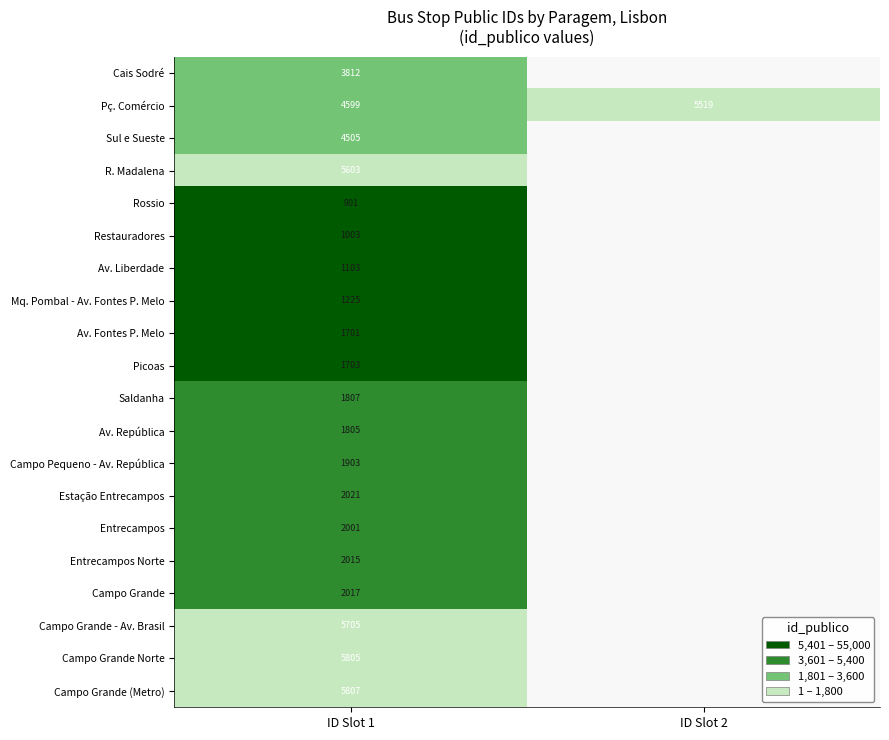

What is the difference between the highest and lowest values at ID Slot 1?

4906